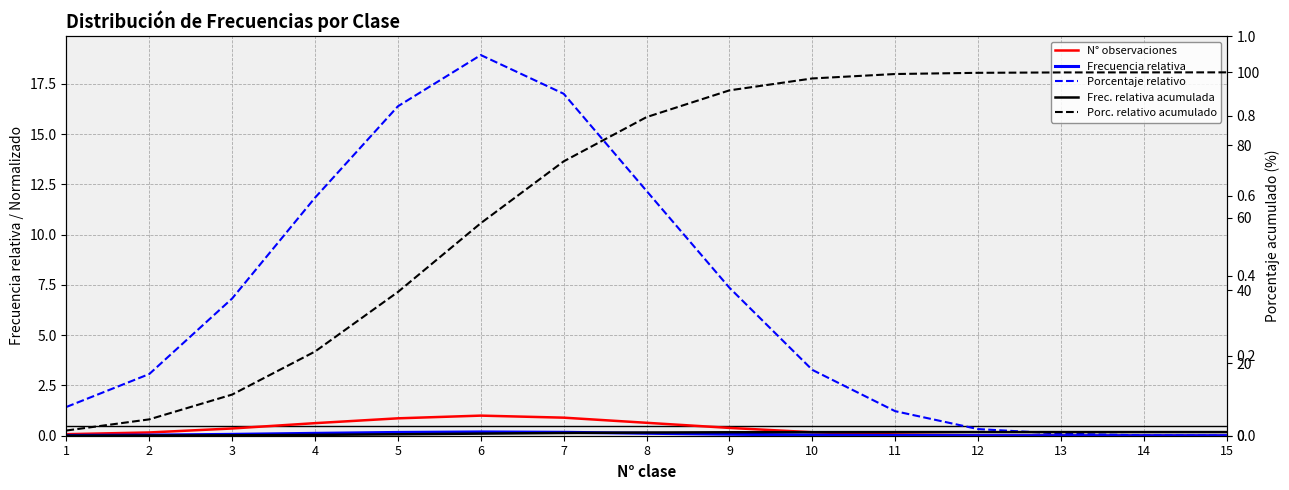

Which series has the largest range (max minus min)?

Porc. relativo acumulado